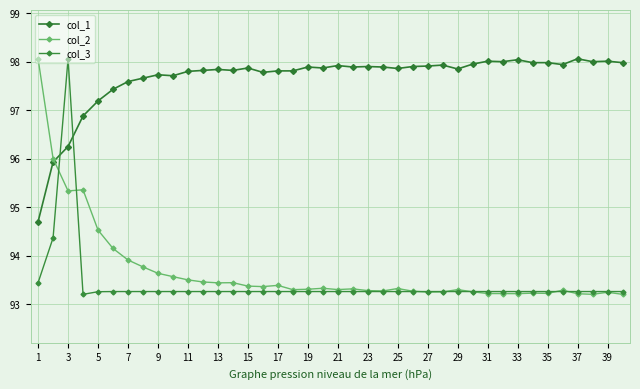

How many data points does each series have?

40